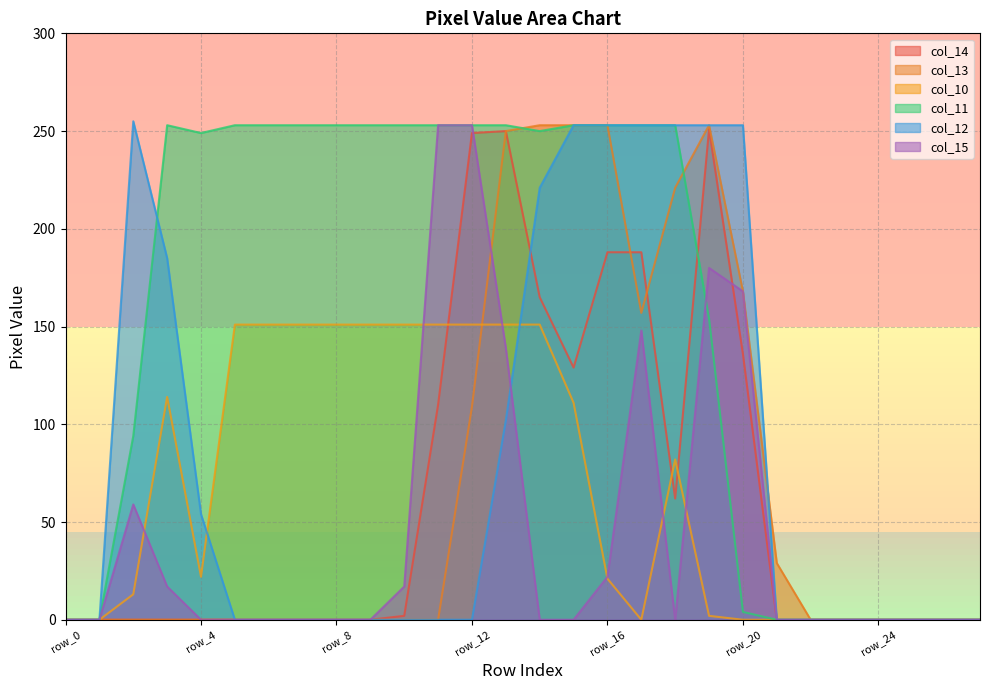

At how many categories does at least one series exceed 189?

19